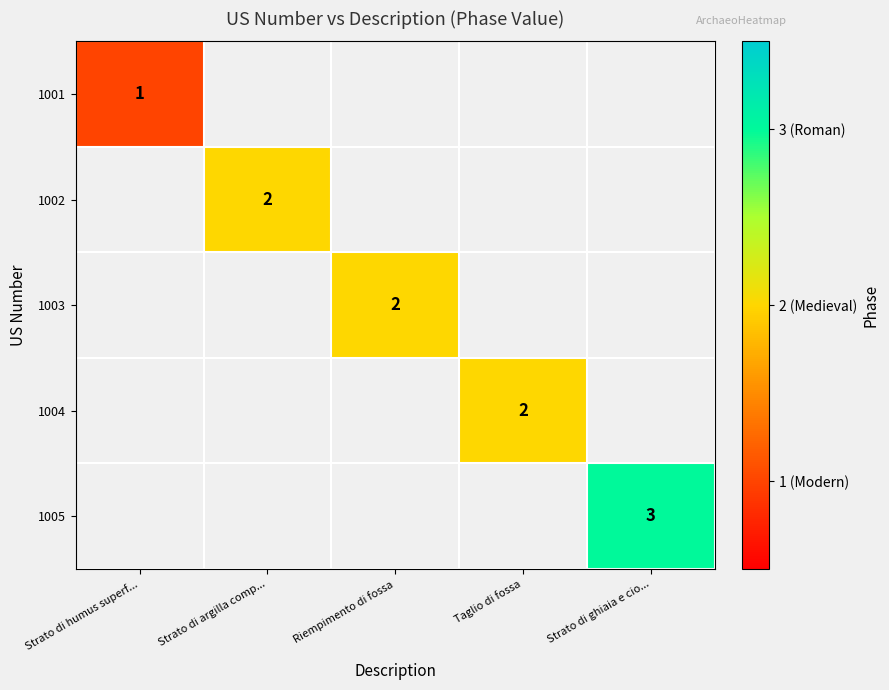

The value of 1005 at Strato di ghiaia e cio... is 3. True or false?

True